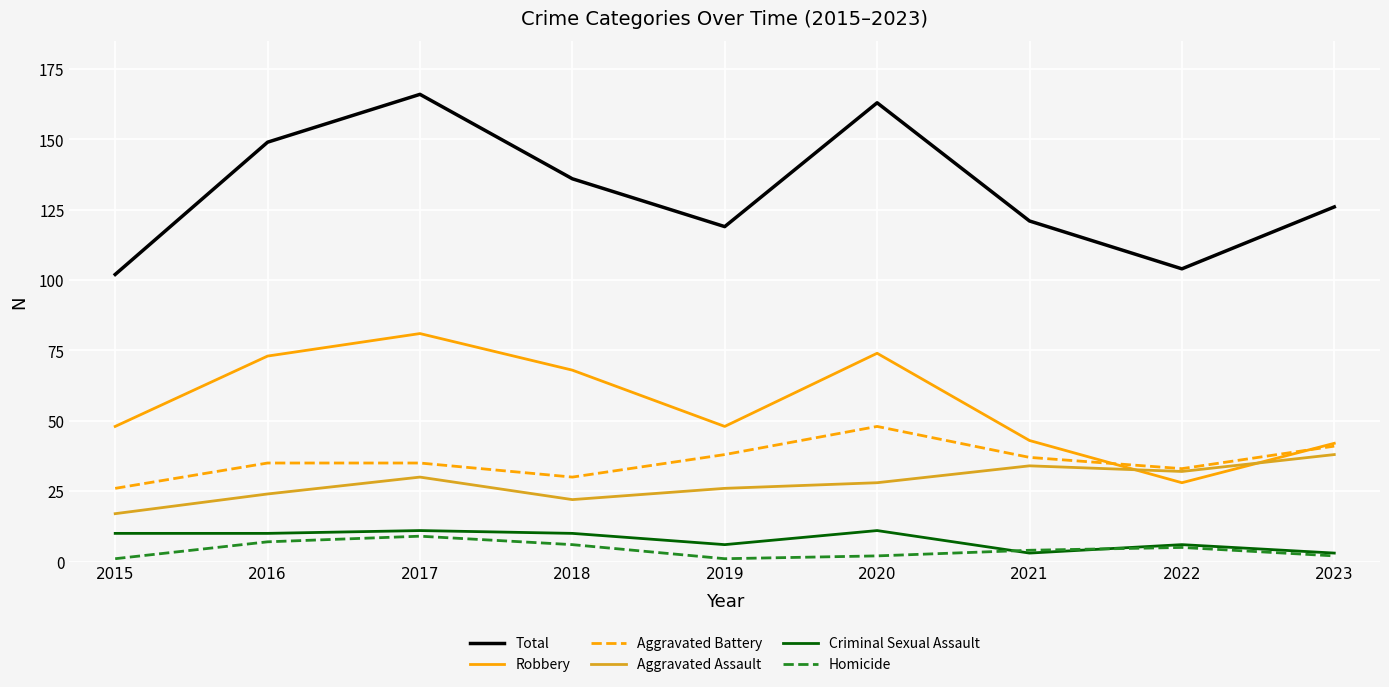

What is the approximate value of Aggravated Battery at 2019, to the nearest 5?

40